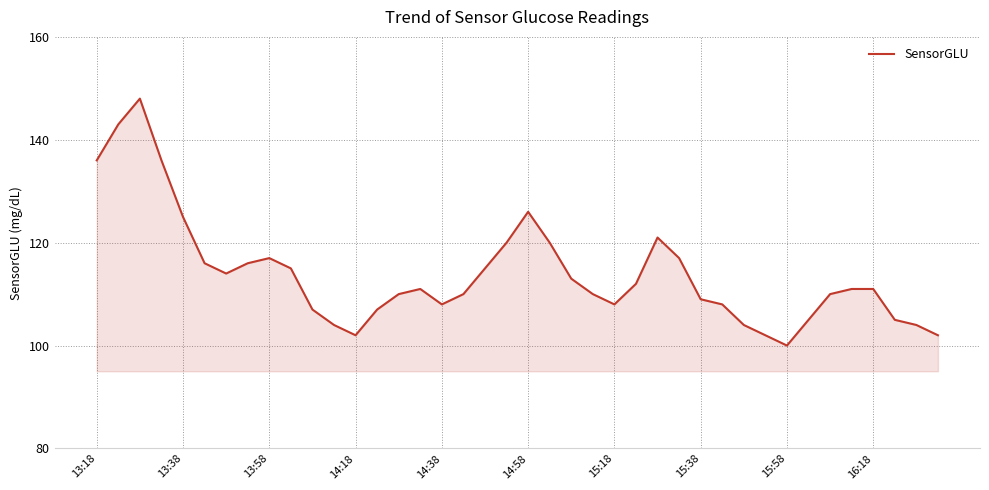

What is the maximum value shown in the chart?

148